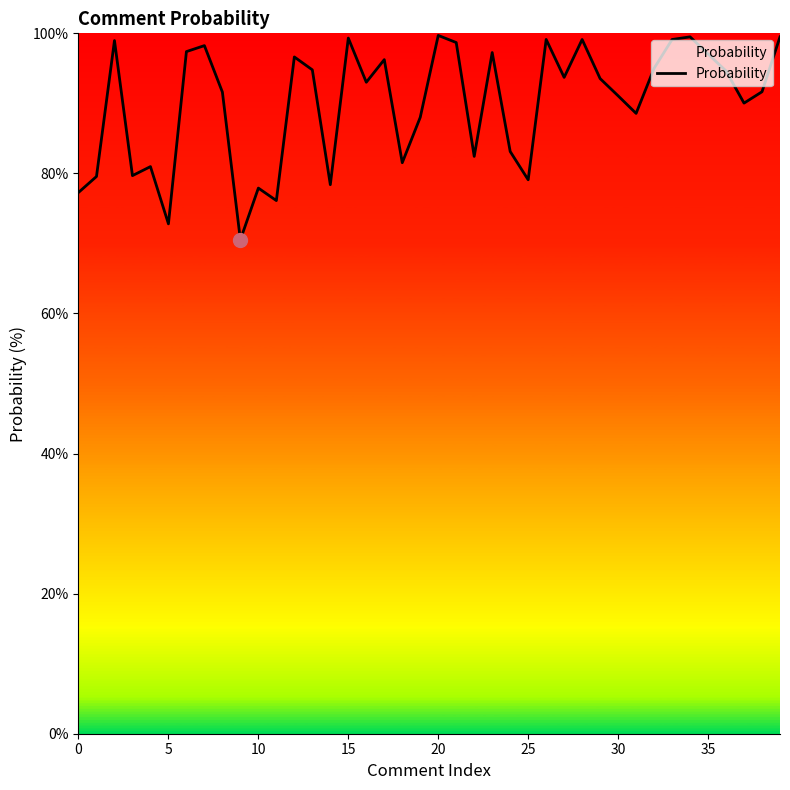

What is the difference between the maximum and minimum values?

29.2